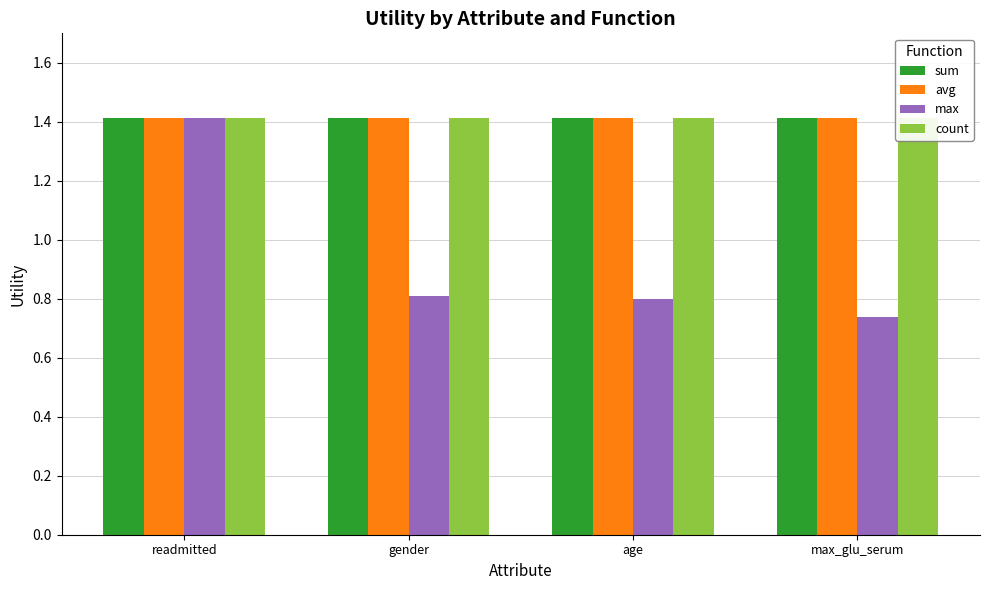

Reading right to left, list all the values displayed in this chart.

sum: 1.4	1.4	1.4	1.4
avg: 1.4	1.4	1.4	1.4
max: 0.7	0.8	0.8	1.4
count: 1.4	1.4	1.4	1.4